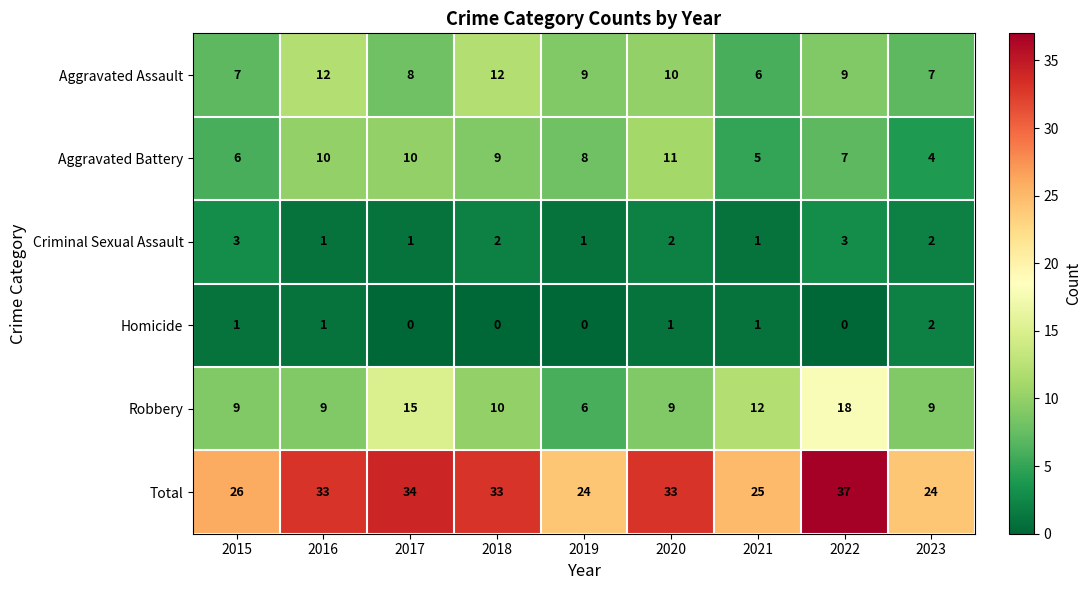

How many distinct data groups are displayed?

6